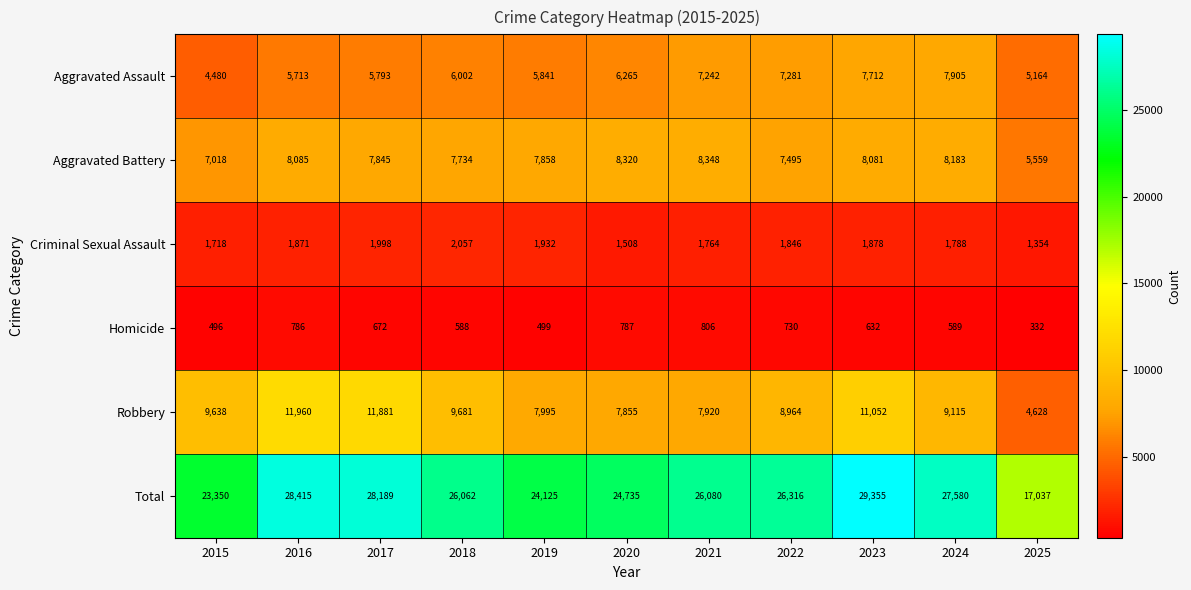

Which label corresponds to the largest value in the chart?

2023